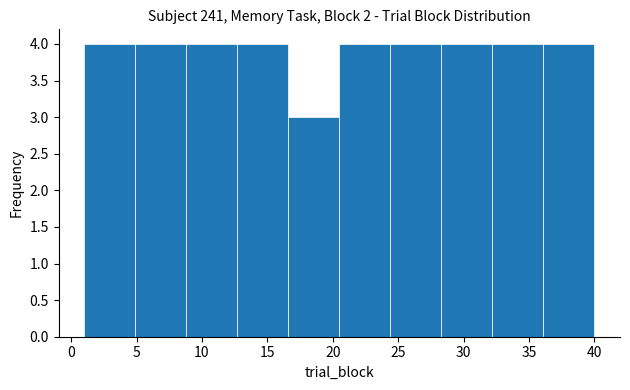

Reading left to right, transcribe this chart: for each bar, give the range it covers on the x-axis and its height. Neither the bar edges nor the heights are printed on the chart, so give them approximately, as read against the axes.

1.0 to 4.9: 4
4.9 to 8.8: 4
8.8 to 12.7: 4
12.7 to 16.6: 4
16.6 to 20.5: 3
20.5 to 24.4: 4
24.4 to 28.3: 4
28.3 to 32.2: 4
32.2 to 36.1: 4
36.1 to 40.0: 4